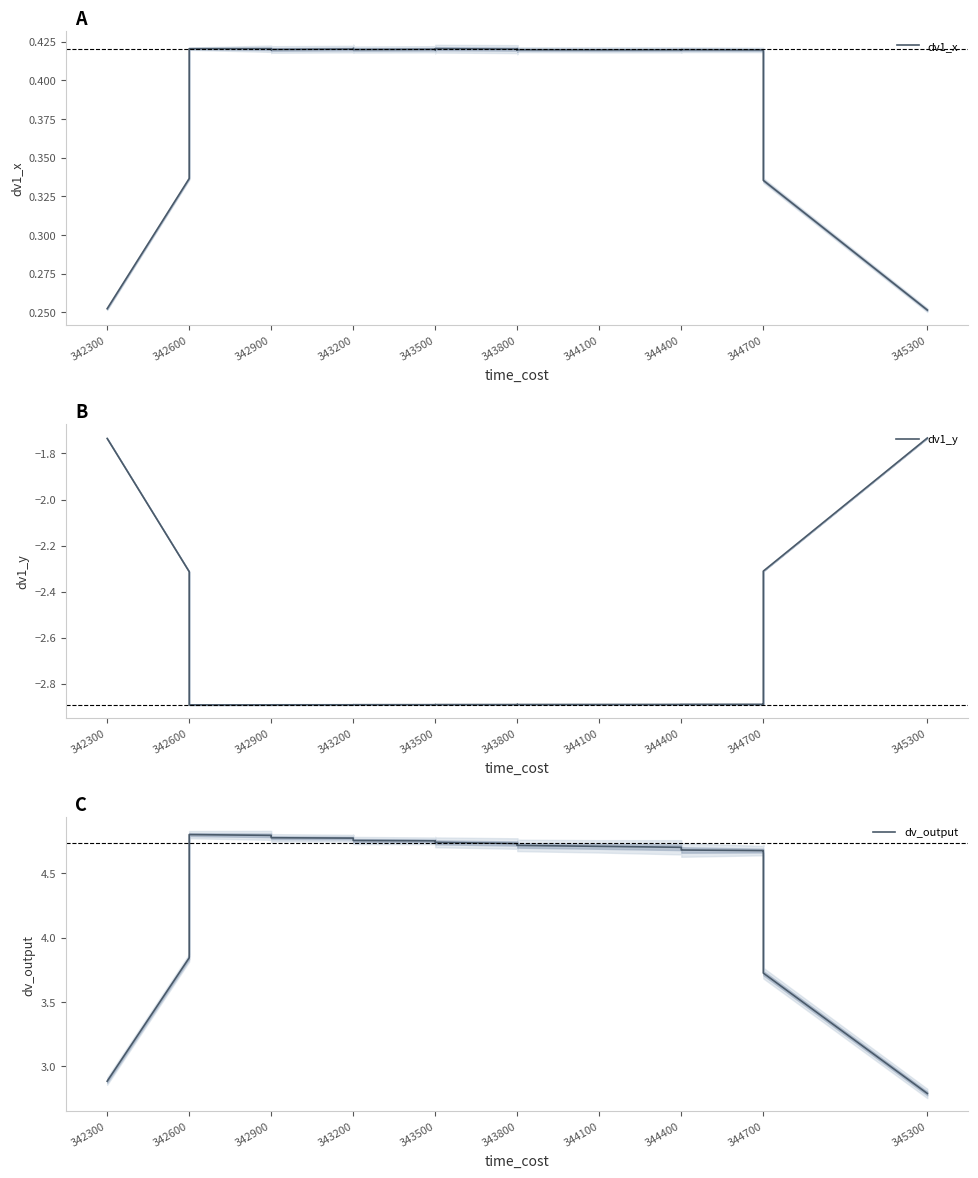

Does the chart have visible grid lines?

No